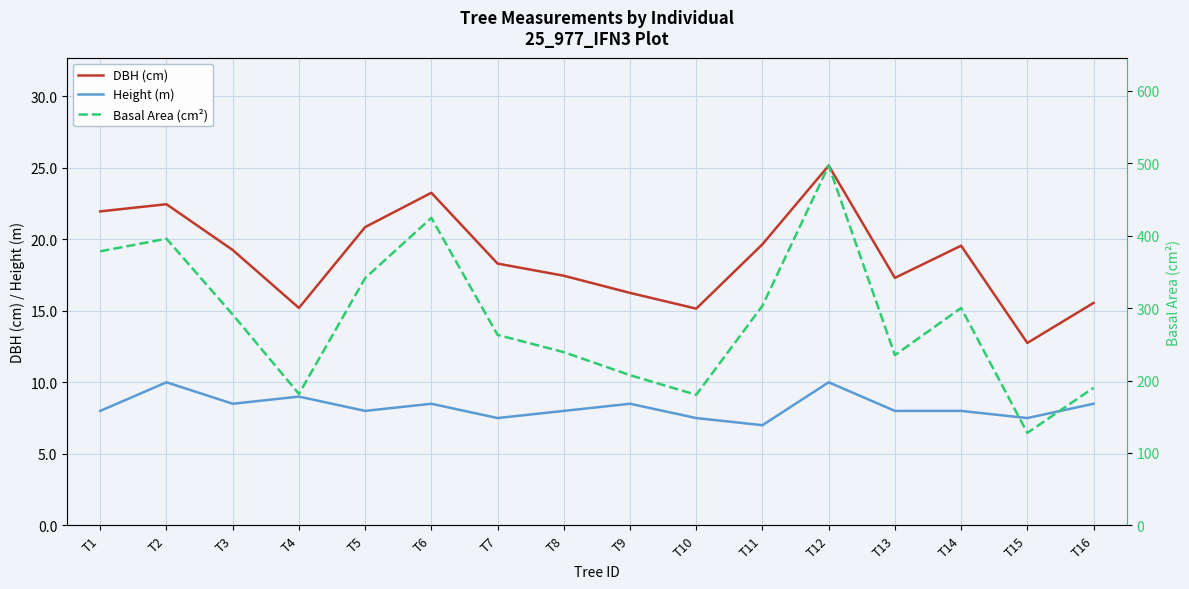

What is the difference between the second highest and second lowest values in the DBH (cm) series?

8.1